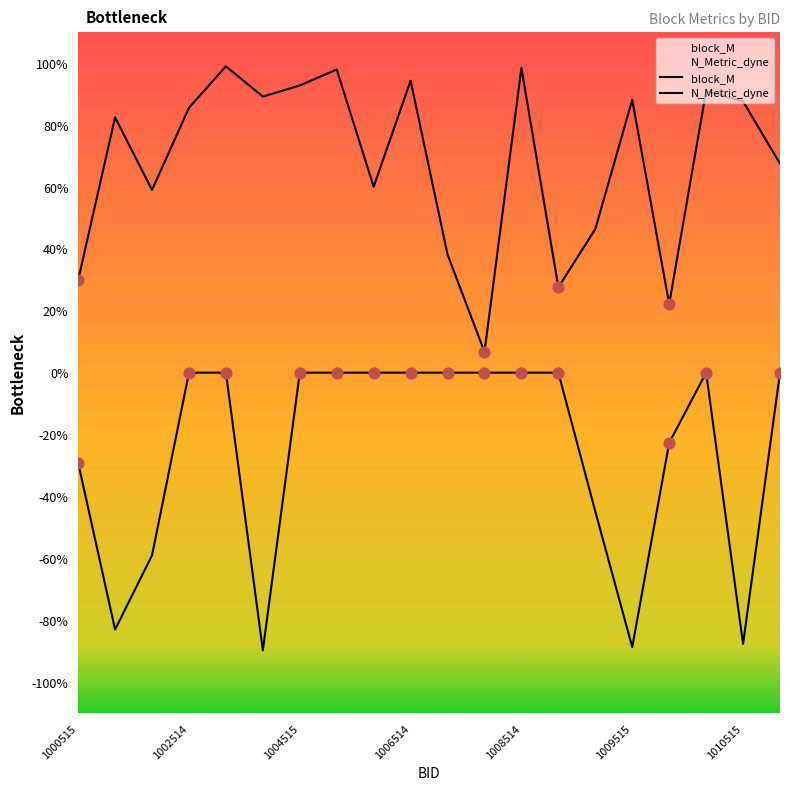

Which series has the largest total across all categories?

block_M